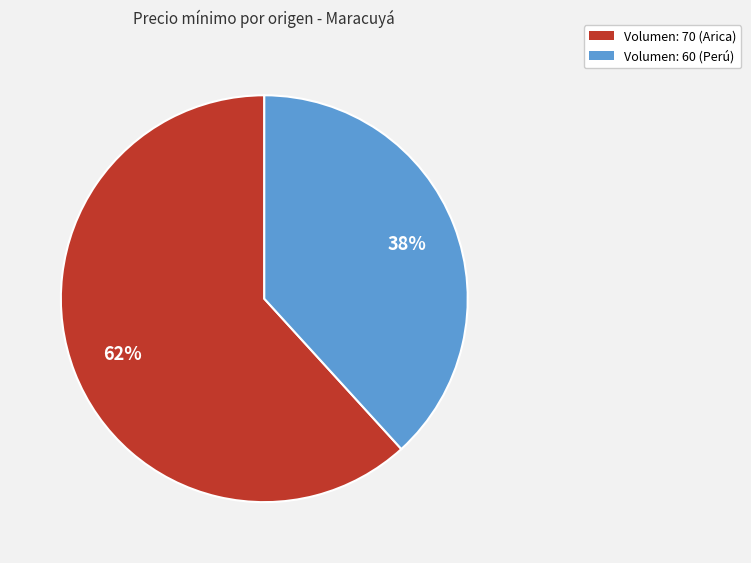

The Volumen: 70 (Arica) slice represents 71% of the pie. True or false?

False